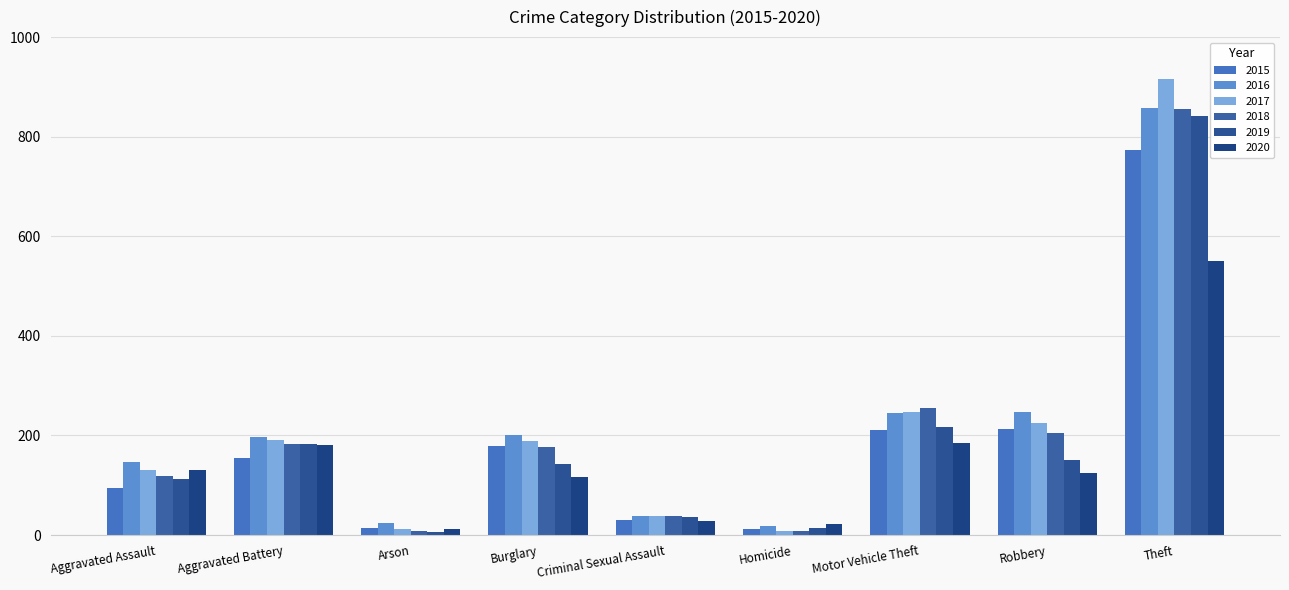

What are all the series names shown in the legend?

2015, 2016, 2017, 2018, 2019, 2020